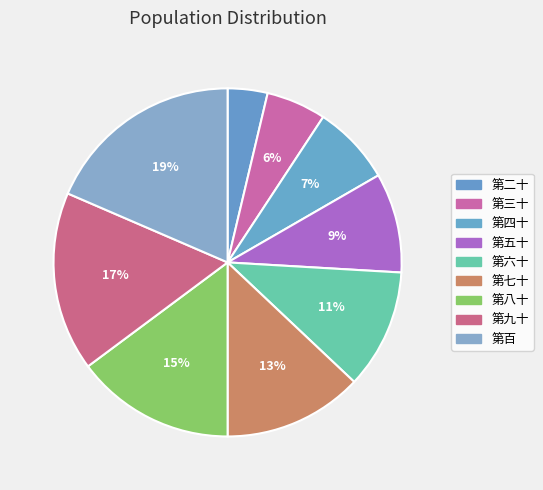

To the nearest percent, what percentage of the pie is 第百?

19%